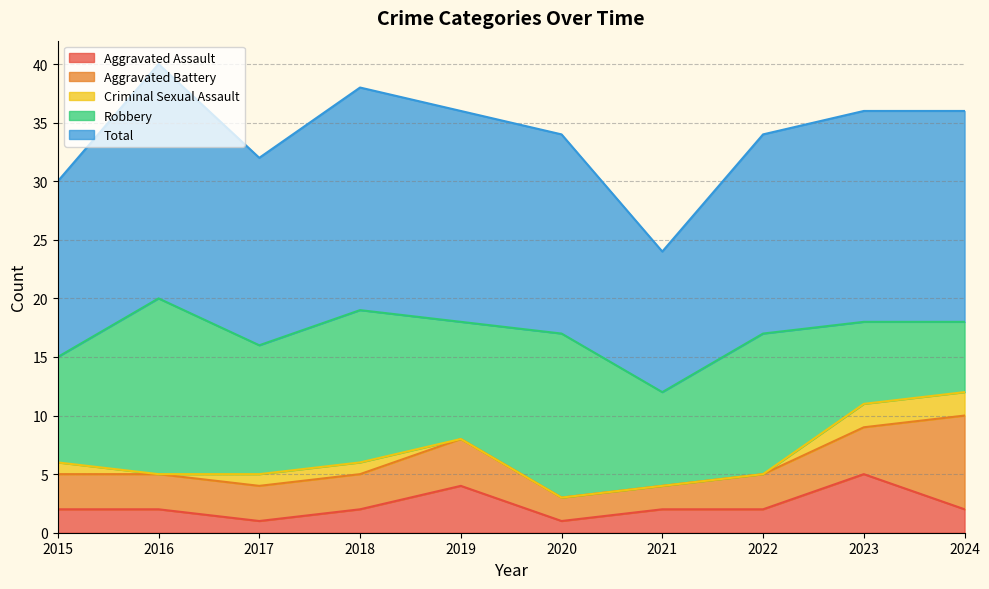

Which category has the lowest value across all series?

2016